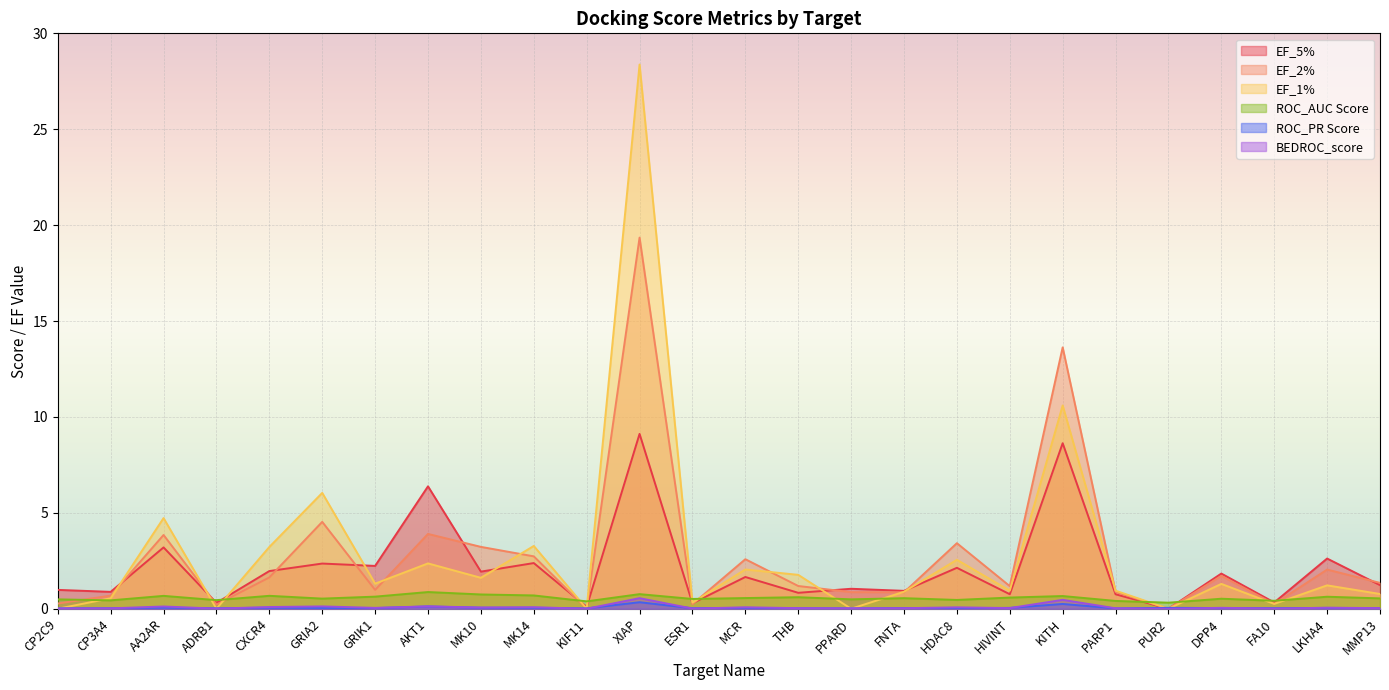

True or false: EF_1% and EF_2% cross at least once.

True